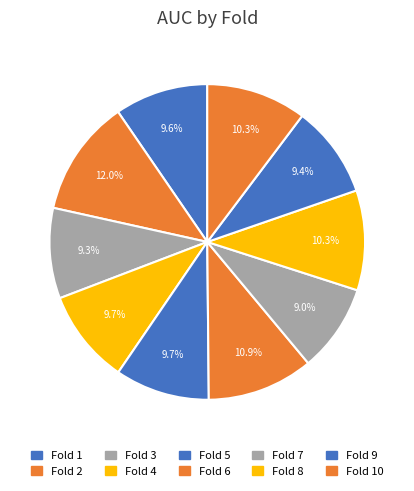

Which slice is the largest?

2